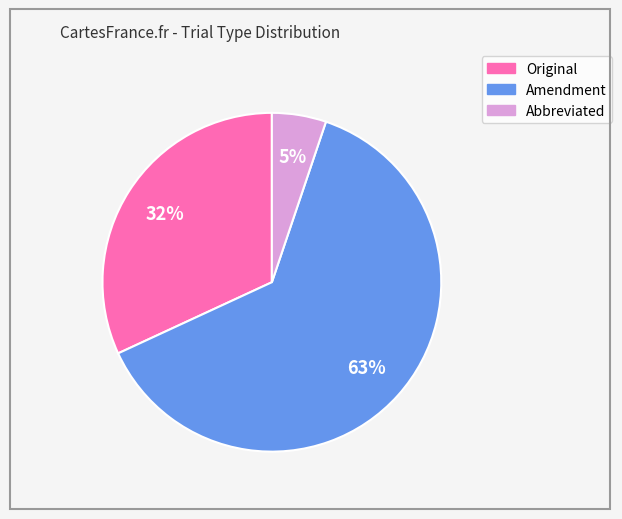

Rank the categories by value from lowest to highest.

Abbreviated, Original, Amendment